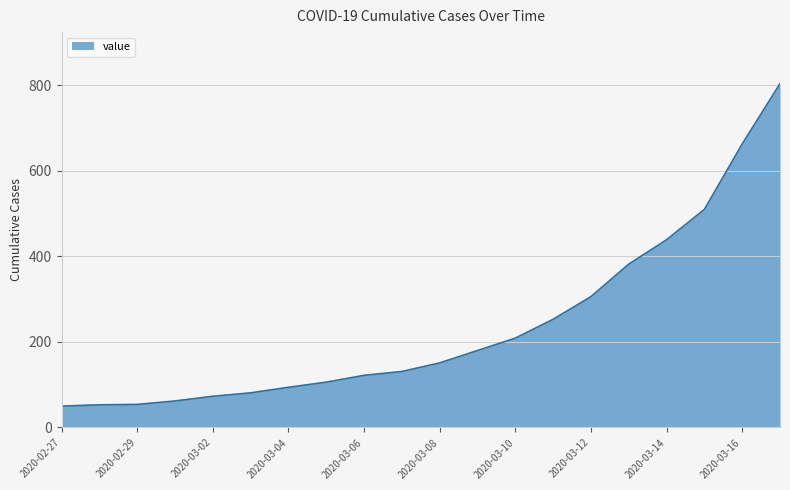

What is the difference between the maximum and minimum values?

754